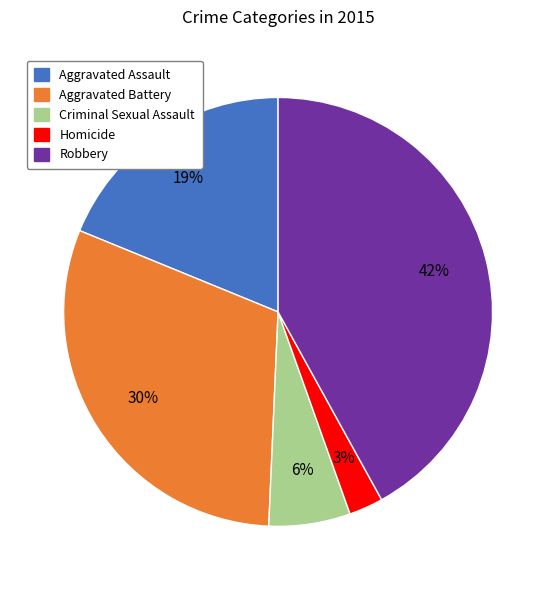

Which category has the biggest portion of the pie?

Robbery